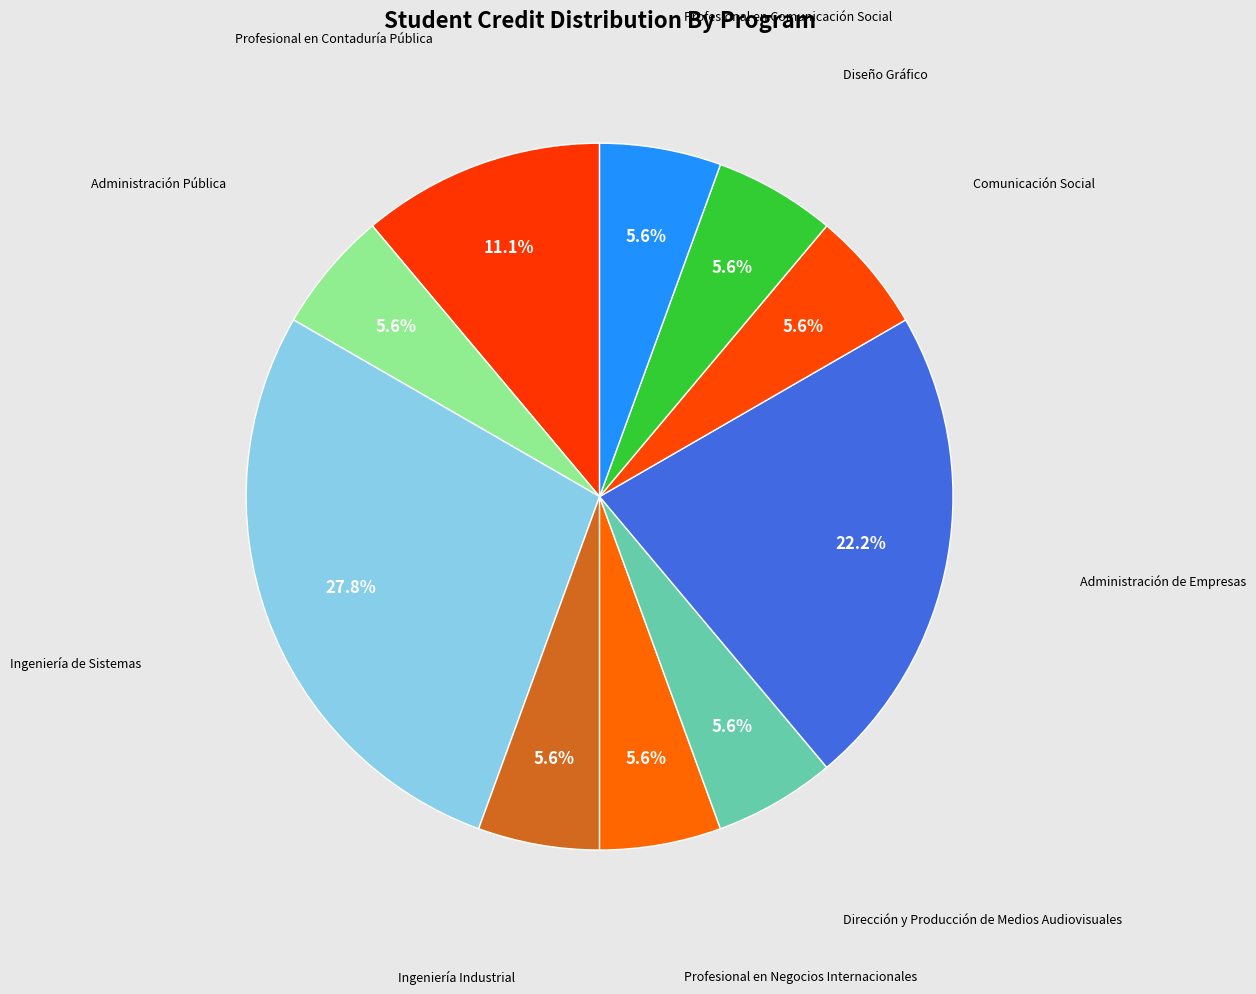

Which slice is the smallest?

Administración Pública